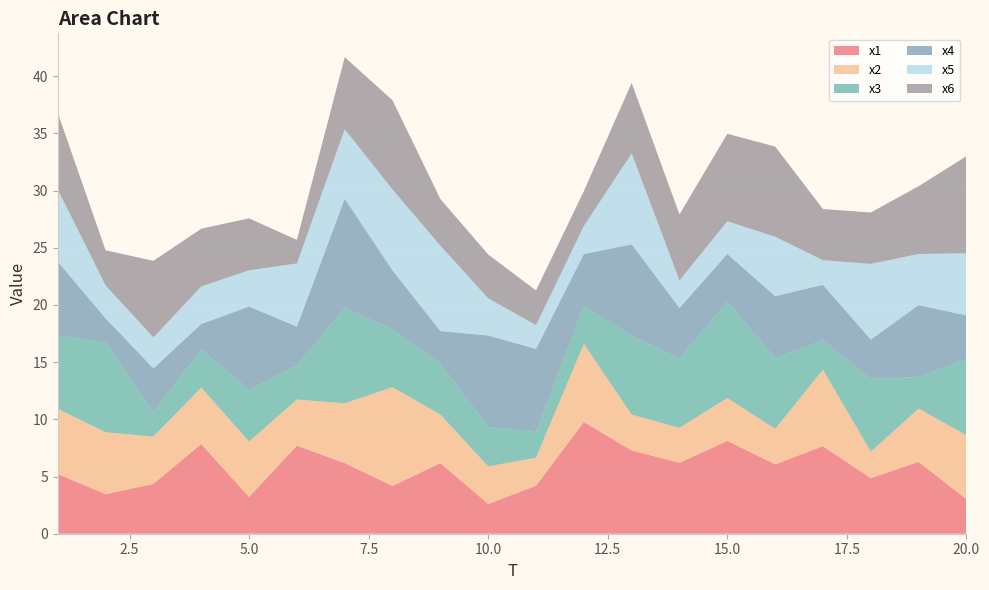

Reading left to right, what are all the values shown in this chart?

x1: 5.2	3.4	4.4	7.8	3.2	7.7	6.2	4.2	6.2	2.6	4.2	9.8	7.3	6.2	8.1	6.1	7.6	4.9	6.3	3.0
x2: 5.7	5.4	4.1	4.9	4.8	4.0	5.2	8.6	4.2	3.3	2.5	6.8	3.1	3.1	3.7	3.1	6.7	2.3	4.7	5.6
x3: 6.4	7.9	2.1	3.3	4.5	3.0	8.3	5.1	4.4	3.5	2.2	3.3	6.9	6.1	8.5	6.2	2.6	6.4	2.8	6.7
x4: 6.5	2.1	3.8	2.2	7.3	3.4	9.6	5.1	2.9	8.0	7.3	4.5	8.0	4.4	4.1	5.4	4.8	3.4	6.3	3.8
x5: 6.3	2.9	2.7	3.3	3.2	5.5	6.1	7.1	7.5	3.3	2.1	2.4	7.9	2.4	2.9	5.2	2.1	6.6	4.5	5.4
x6: 6.7	3.1	6.7	5.1	4.5	2.1	6.3	7.8	4.1	3.8	3.0	3.0	6.2	5.8	7.6	7.9	4.5	4.5	5.9	8.5